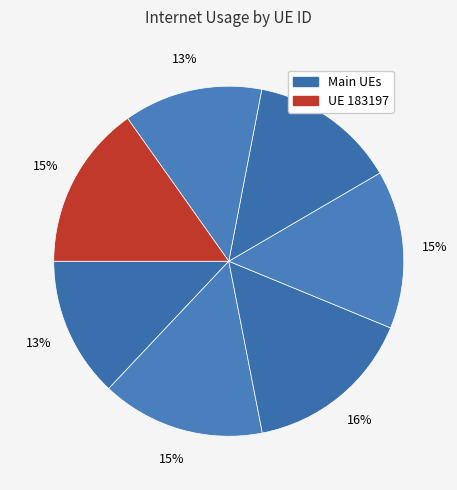

How many slices are in this pie chart?

7